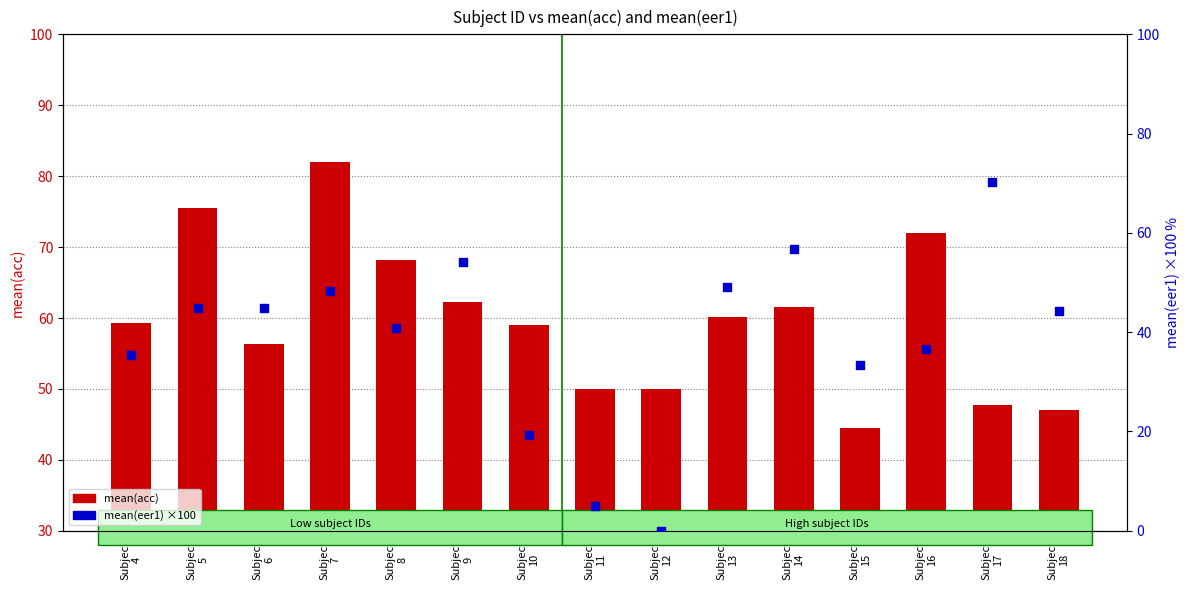

Which series has the largest total across all categories?

mean(acc)